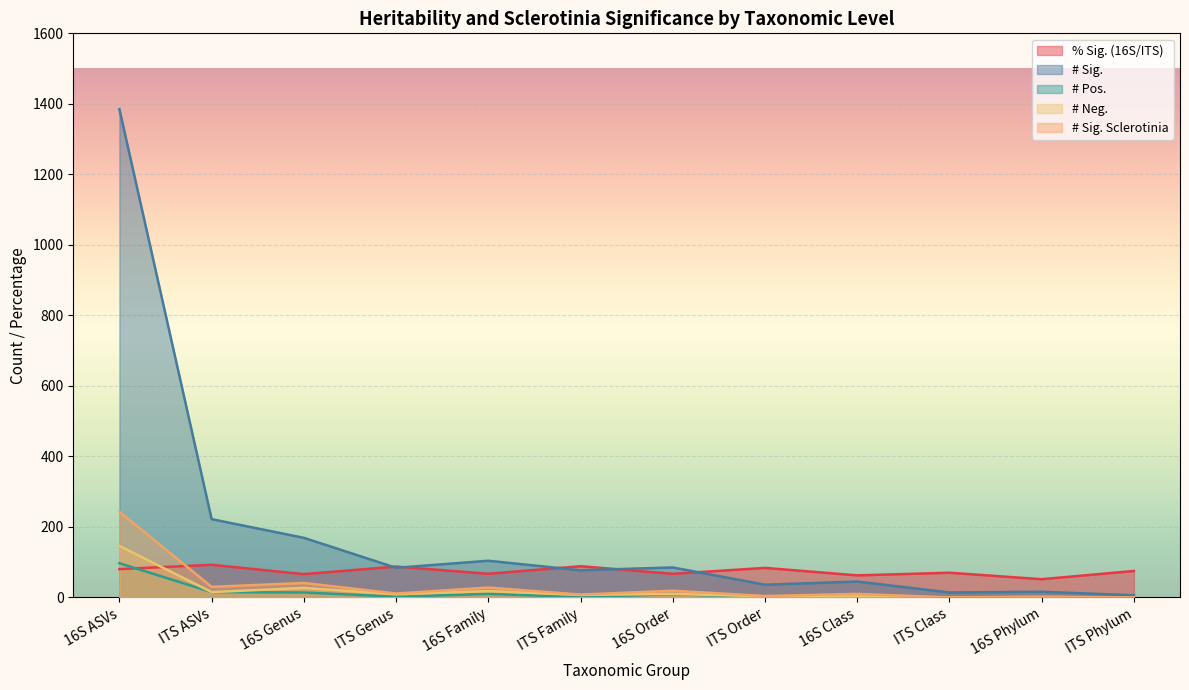

How many intersections are there between # Sig. and % Sig. (16S/ITS)?

5